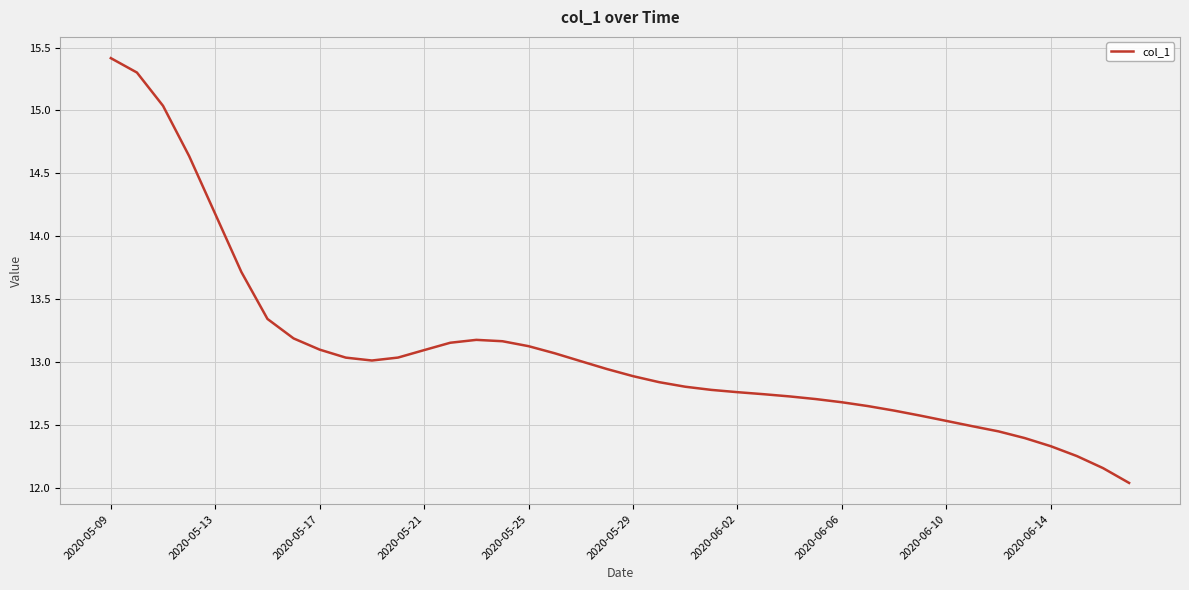

What is the difference between the maximum and minimum values?

3.4